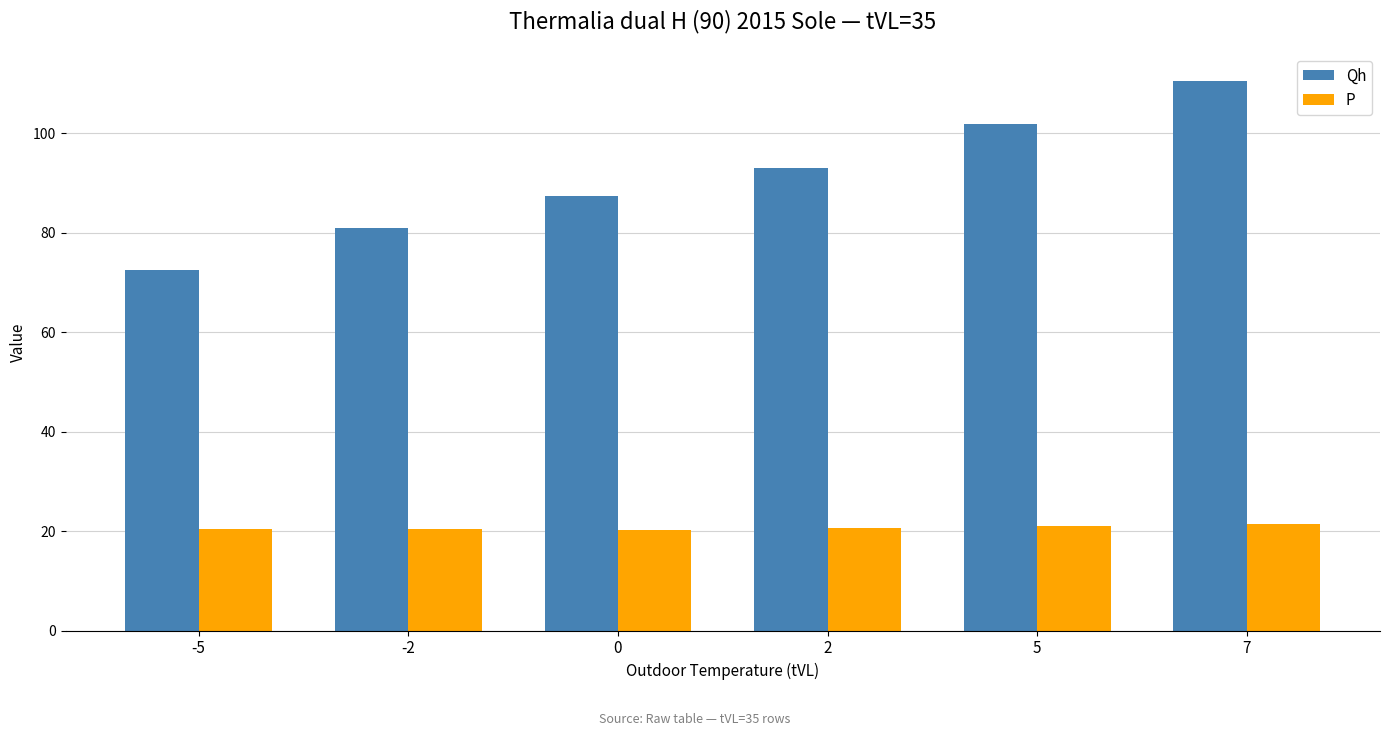

How many categories are shown in the chart?

6